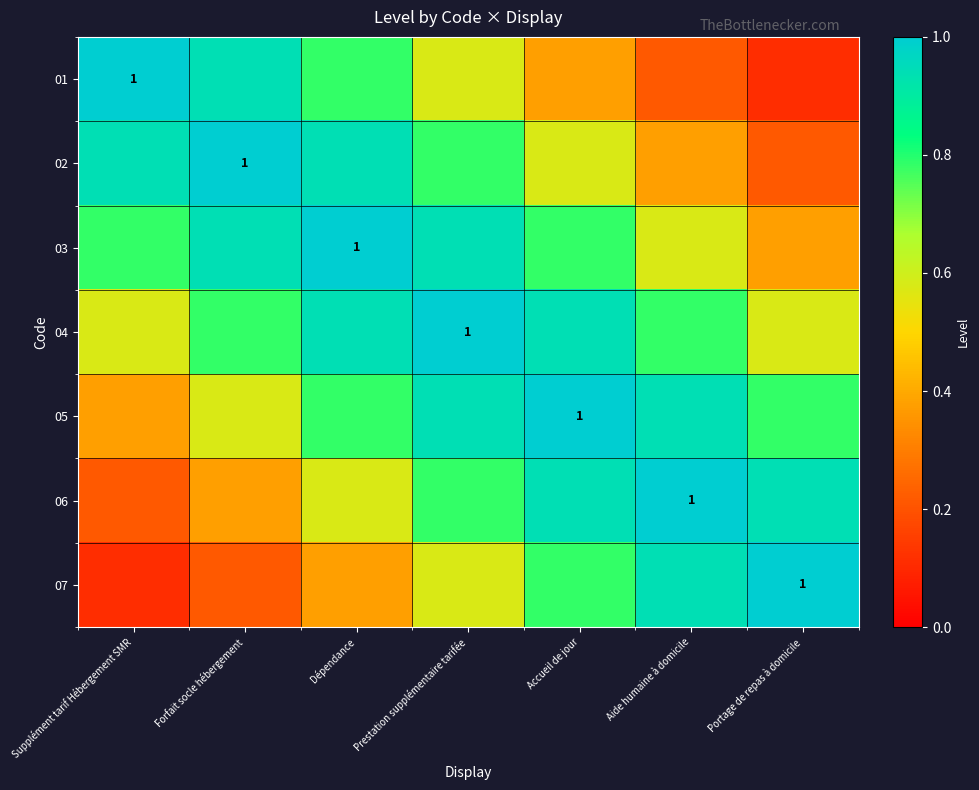

Is the value of 05 at Portage de repas à domicile greater than the value of 03 at Prestation supplémentaire tarifée?

No